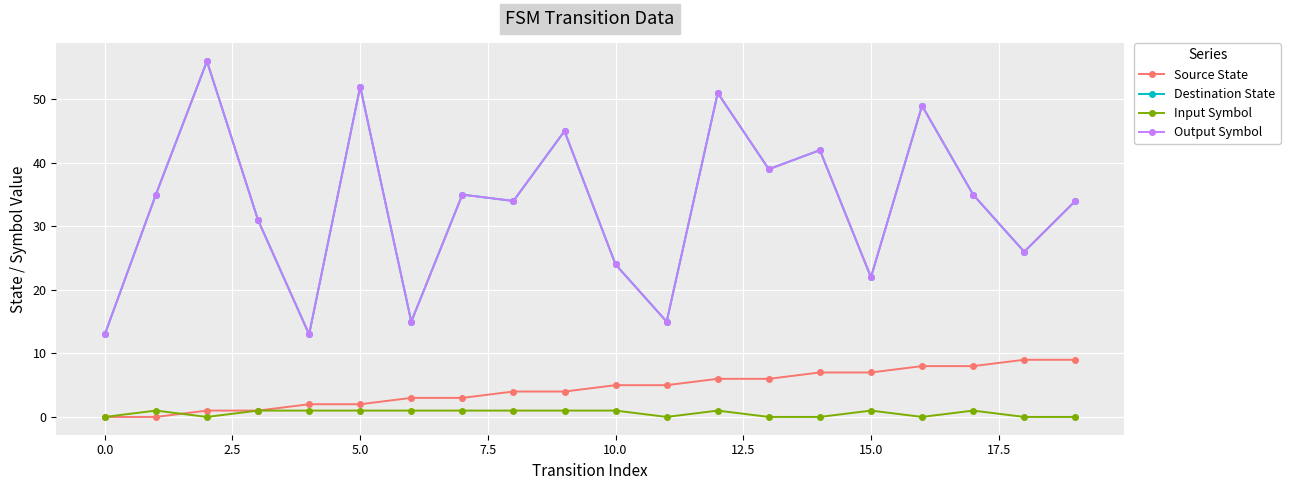

Is this an area chart (filled region under the line)?

No